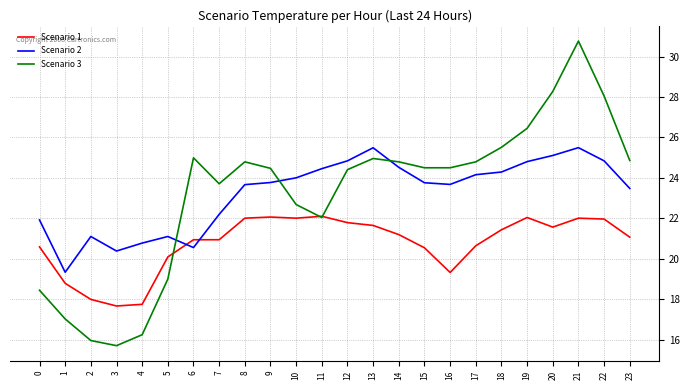

What is the difference between the maximum and minimum values in the Scenario 3 series?

15.1